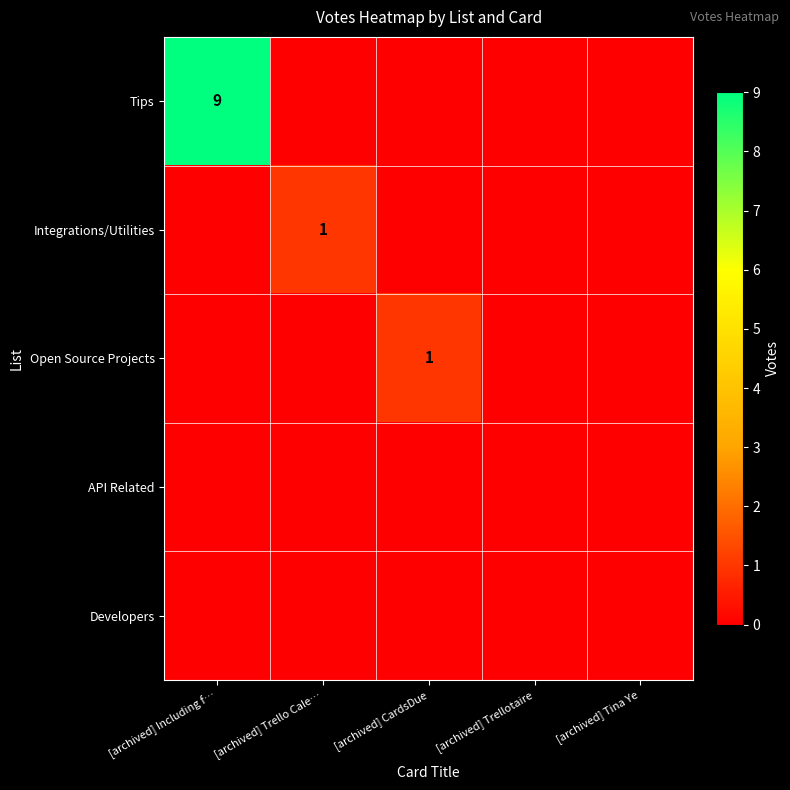

At which category is the sum across all series the highest?

[archived] Including f…